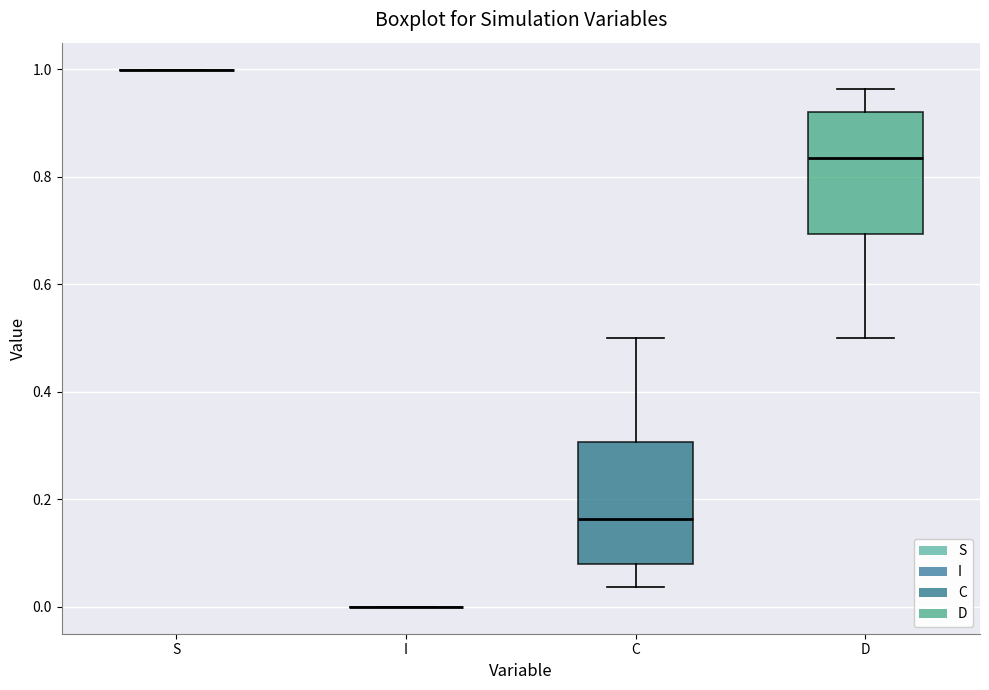

Reading left to right, read every box against the y-axis: the position of its median line, the range the box covers, and the ends of its whiskers. The values are not printed on the chart, so give them approximately, as read against the axis.

S: box collapsed to a line at 1.00, whiskers 1.00 to 1.00
I: box collapsed to a line at 0.00, whiskers 0.00 to 0.00
C: median 0.16, box 0.08 to 0.30, whiskers 0.04 to 0.50
D: median 0.84, box 0.70 to 0.92, whiskers 0.50 to 0.96